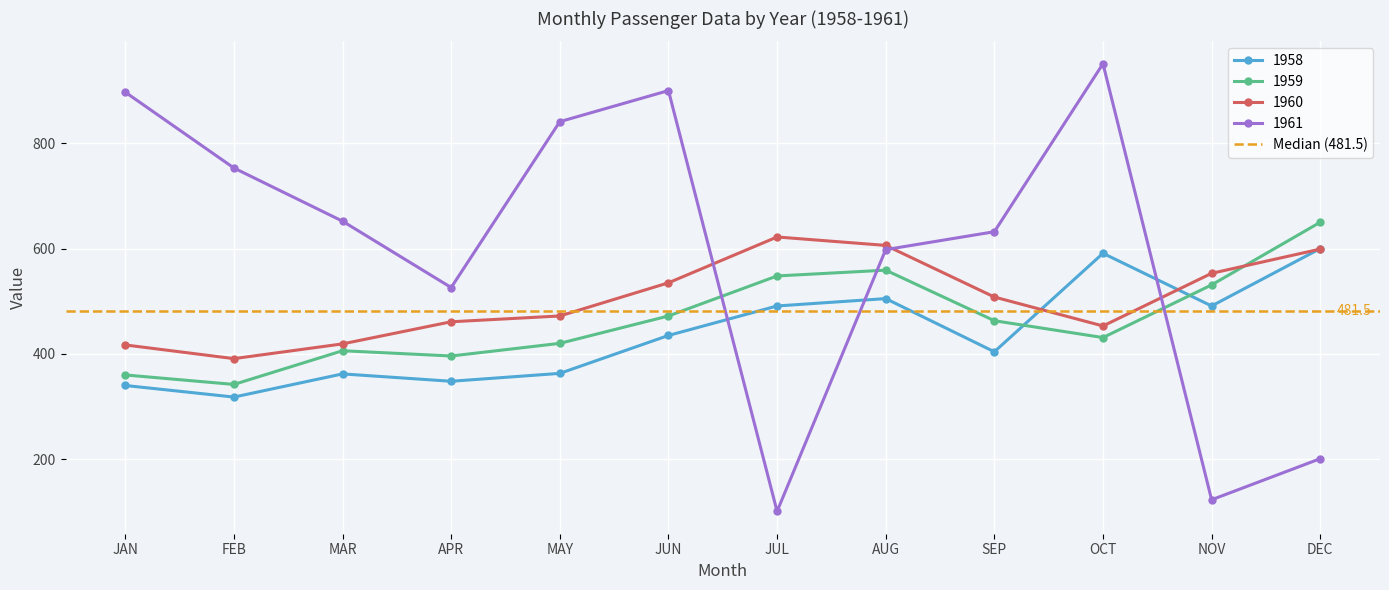

Reading left to right, extract all data points from this chart.

1958: 340	318	362	348	363	435	491	505	404	591	491	600
1959: 360	342	406	396	420	472	548	559	463	431	531	650
1960: 417	391	419	461	472	535	622	606	508	453	553	599
1961: 897	753	652	526	841	900	101	598	632	951	123	201